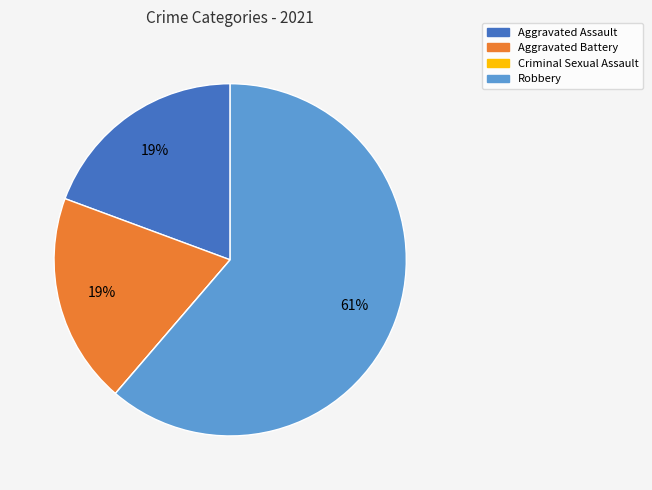

To the nearest percent, what is the average slice percentage?

25%